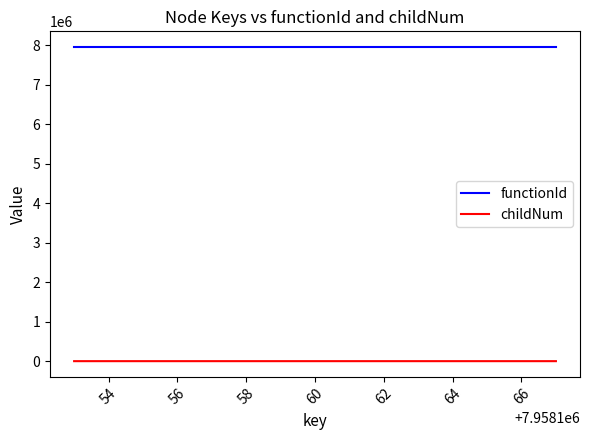

Rank the series by their average value, from lowest to highest.

childNum, functionId